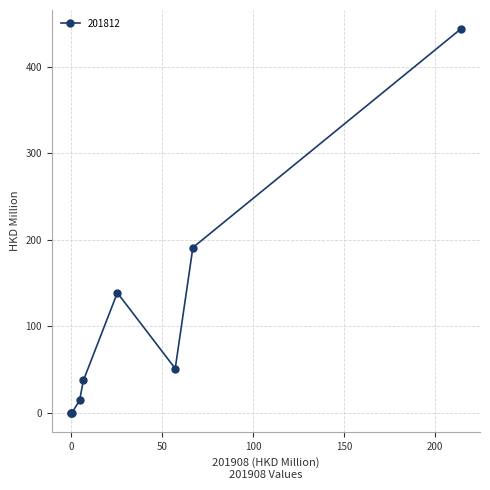

What is the average value?

97.4